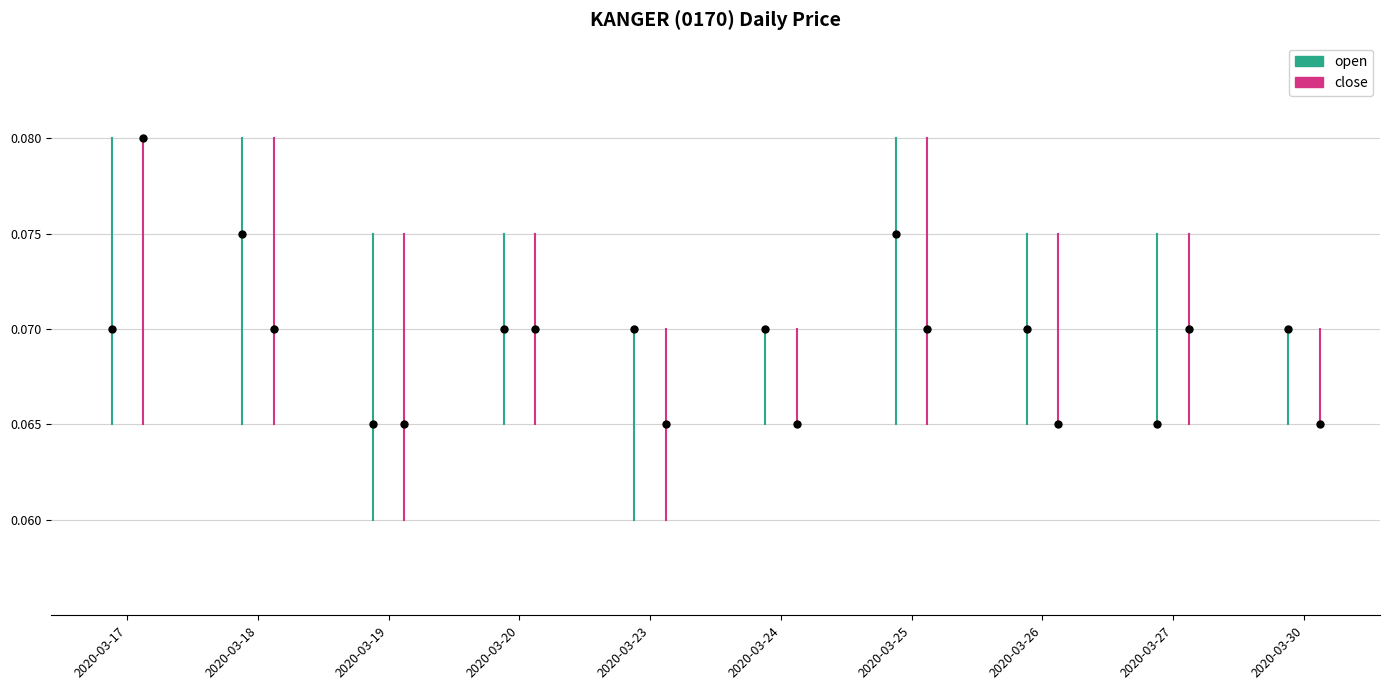

At how many categories does at least one series exceed 0?

10